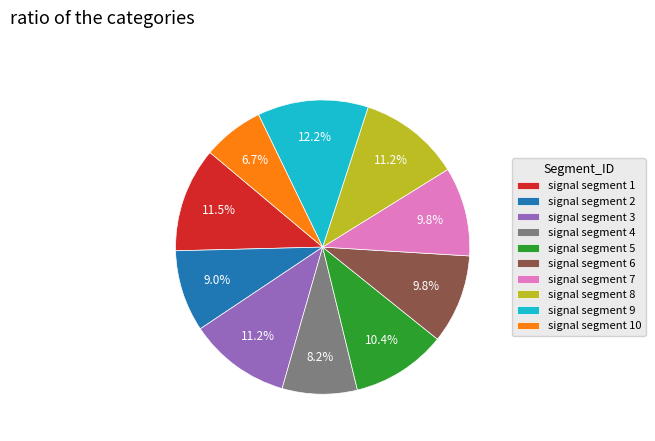

Is it true that signal segment 8 is 11% of the pie?

True